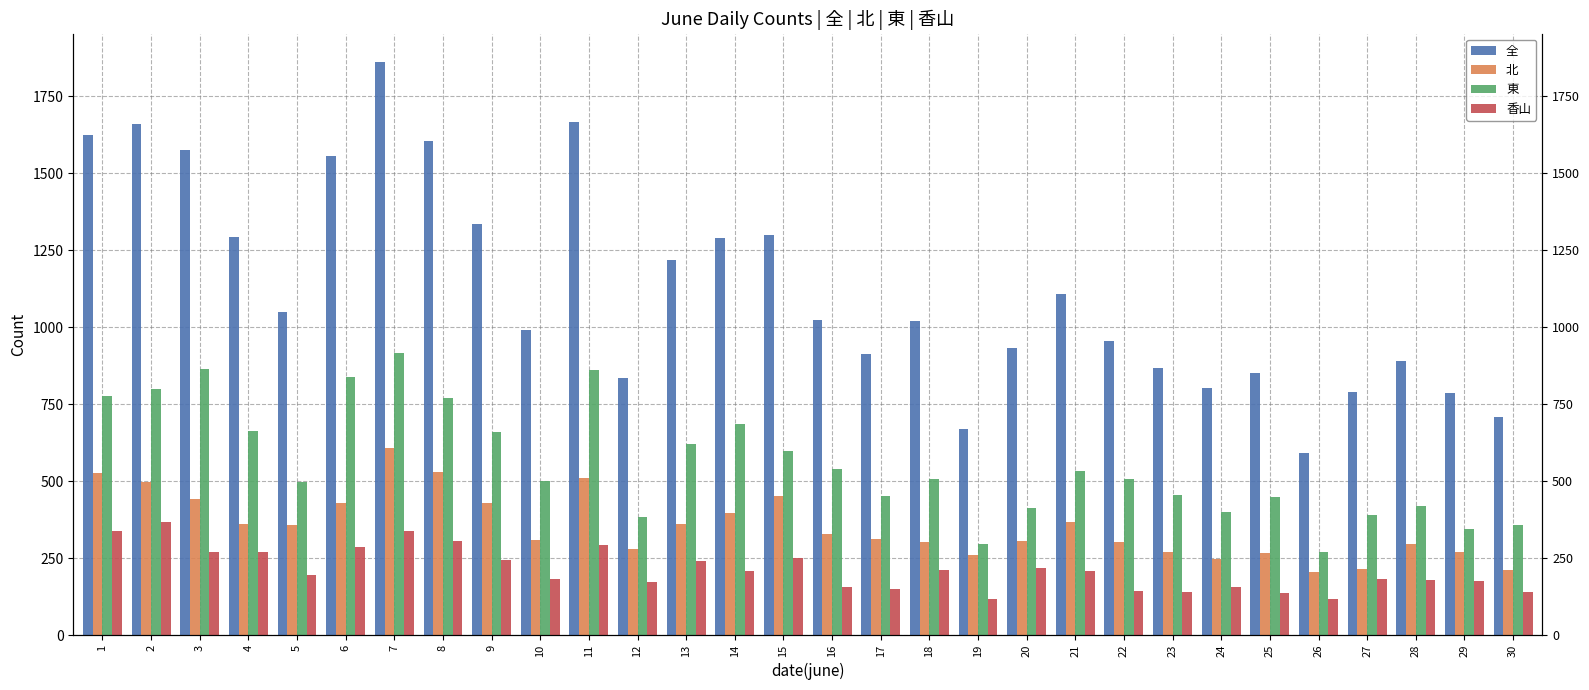

Reading left to right, extract all data points from this chart.

全: 1=1624	2=1661	3=1574	4=1294	5=1050	6=1556	7=1860	8=1603	9=1335	10=989	11=1666	12=833	13=1219	14=1289	15=1300	16=1022	17=912	18=1020	19=669	20=932	21=1106	22=954	23=867	24=801	25=851	26=590	27=788	28=891	29=786	30=707
北: 1=526	2=496	3=441	4=362	5=358	6=430	7=606	8=529	9=430	10=307	11=511	12=279	13=359	14=395	15=453	16=327	17=312	18=303	19=259	20=304	21=366	22=303	23=271	24=246	25=265	26=204	27=214	28=294	29=269	30=212
東: 1=777	2=798	3=863	4=661	5=498	6=839	7=917	8=770	9=660	10=501	11=862	12=382	13=620	14=686	15=597	16=540	17=451	18=505	19=294	20=412	21=532	22=508	23=455	24=398	25=449	26=268	27=391	28=419	29=343	30=356
香山: 1=337	2=367	3=270	4=271	5=194	6=287	7=337	8=304	9=245	10=181	11=293	12=172	13=240	14=208	15=250	16=155	17=149	18=212	19=116	20=216	21=208	22=143	23=141	24=157	25=137	26=118	27=183	28=178	29=174	30=139